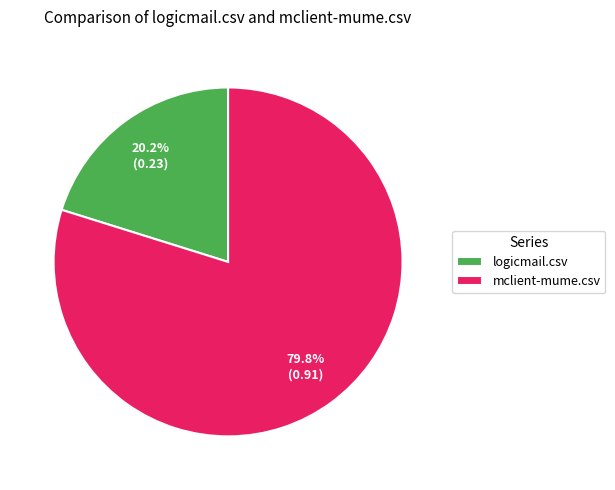

Is it true that mclient-mume.csv is 75% of the pie?

False